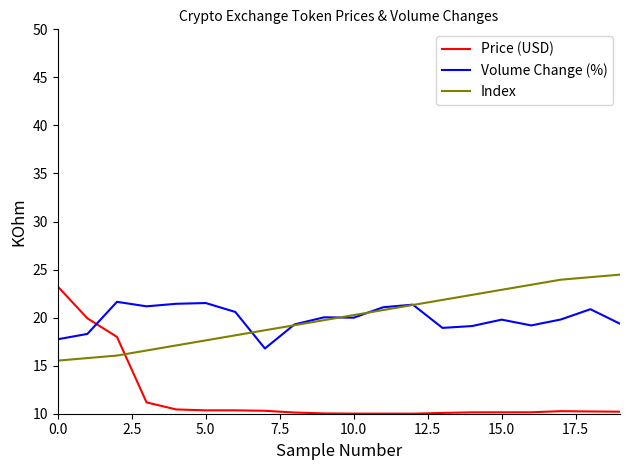

How many times do Index and Price (USD) cross each other?

1